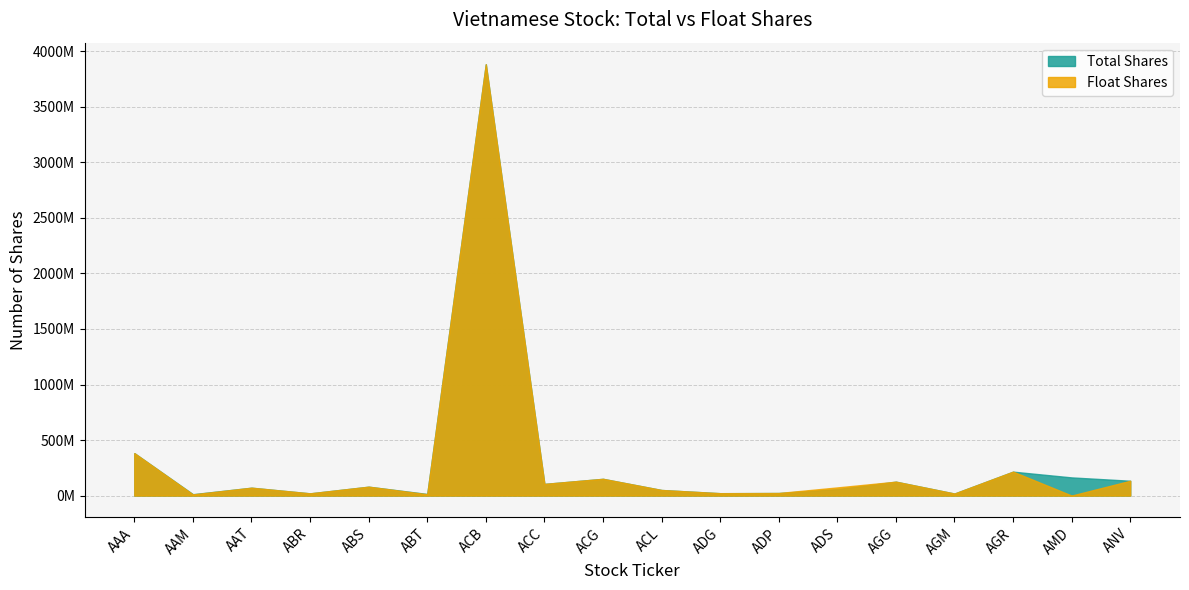

At which category does Total Shares reach its first local valley?

AAM